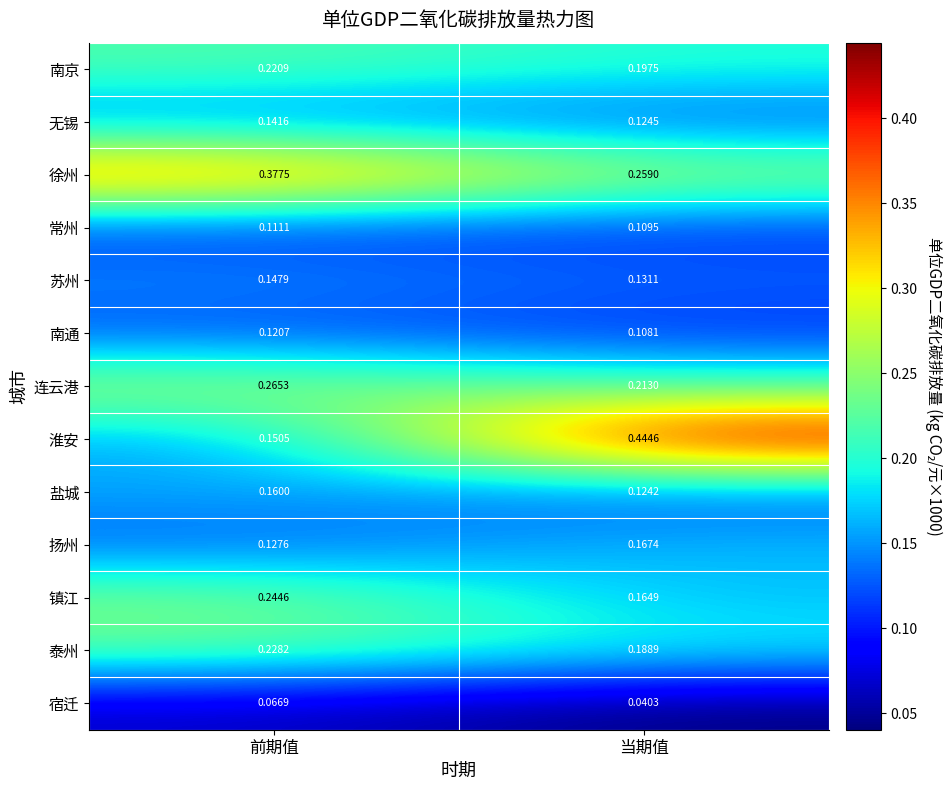

Which series has the widest spread of values?

淮安